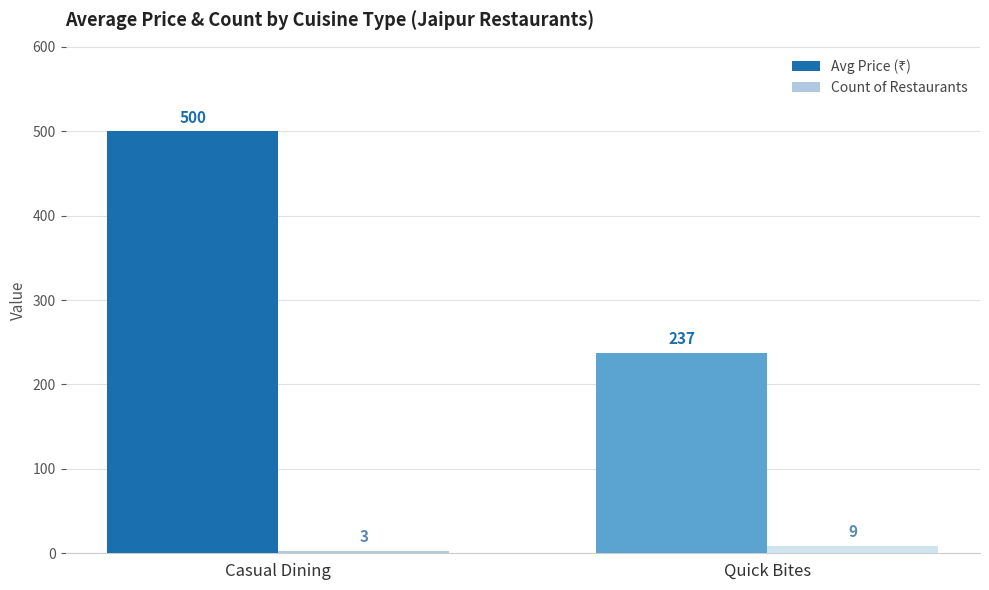

How many series are shown in this chart?

2